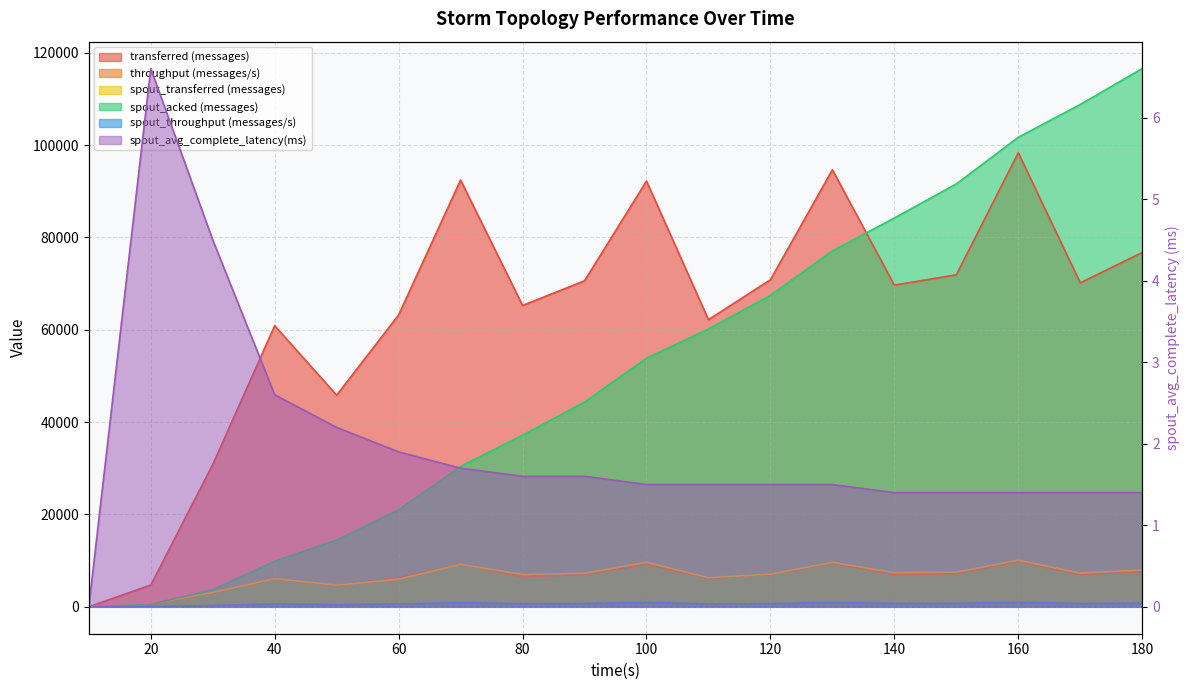

True or false: transferred (messages) has a value of 46153.3 at 70.

False